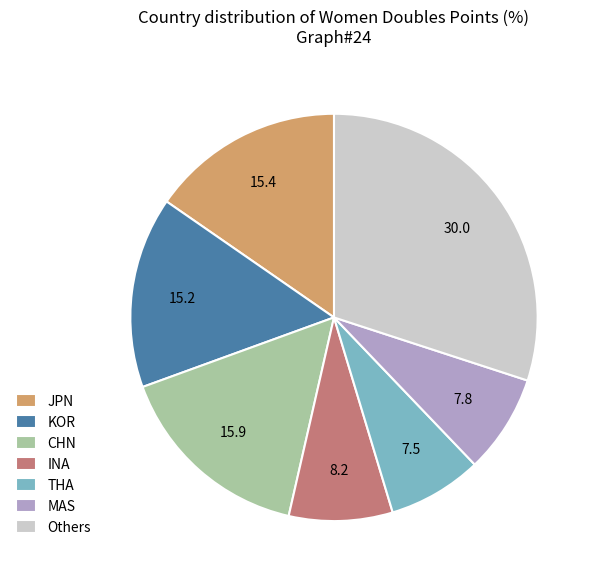

Combined, do KOR and MAS account for over 50%?

No